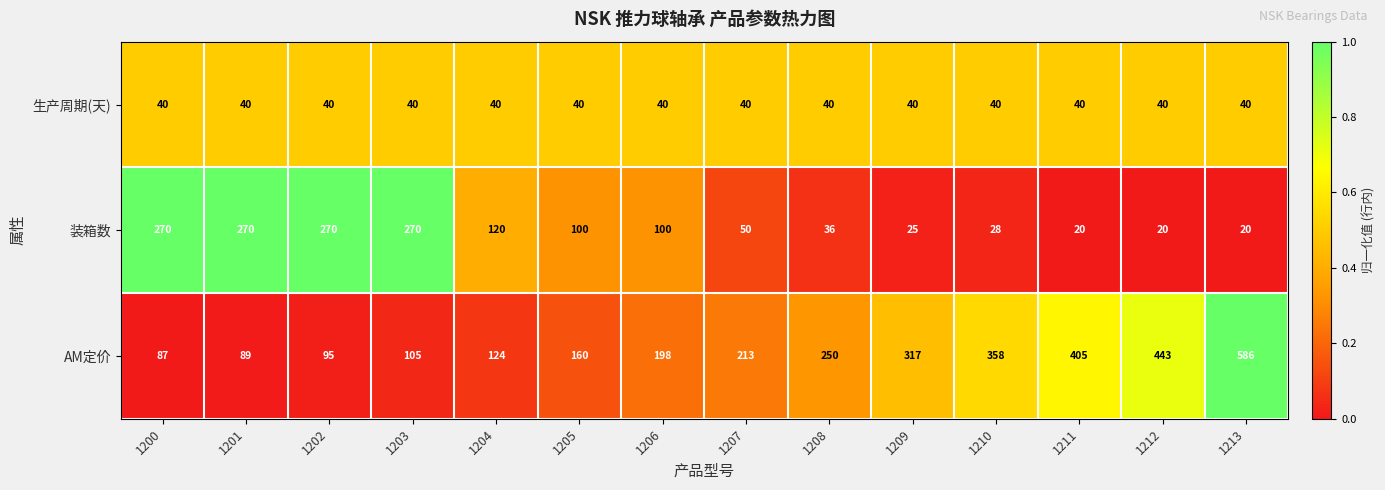

Rank the series at 1213 from highest to lowest value.

AM定价, 生产周期(天), 装箱数